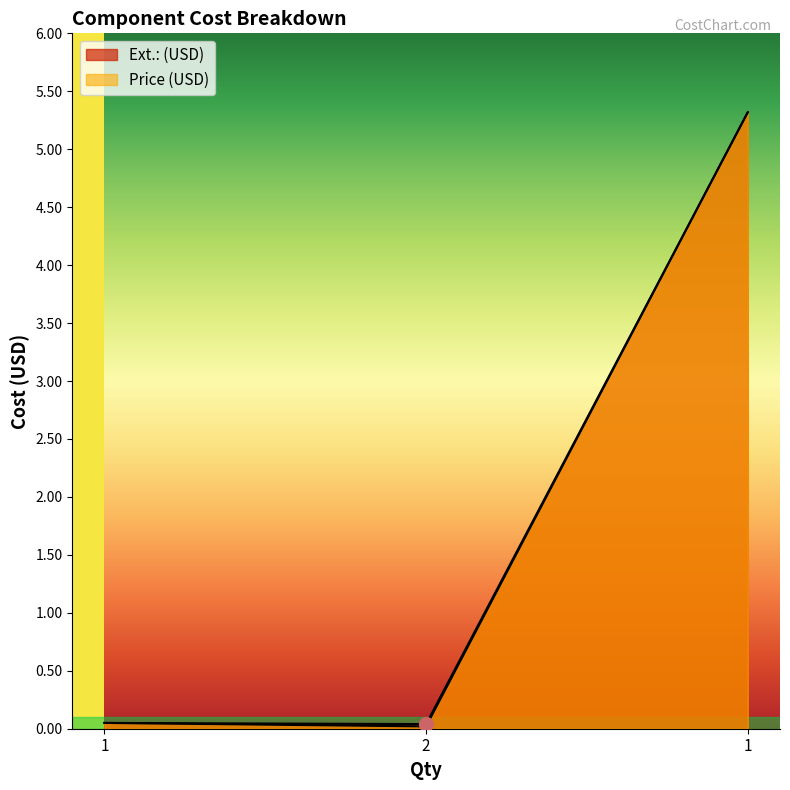

What is the label of the 2nd point from the right?

2